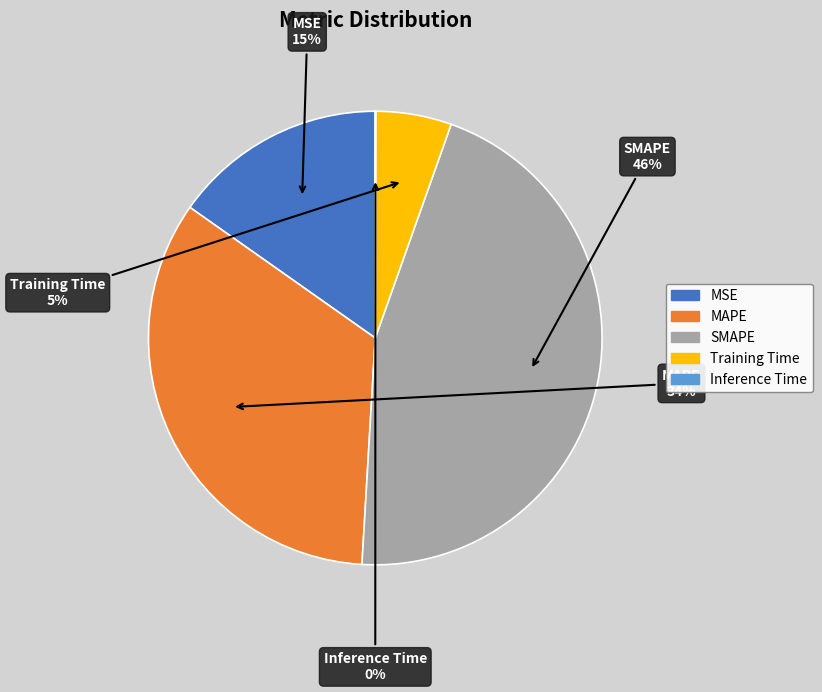

True or false: MSE accounts for 29% of the total.

False